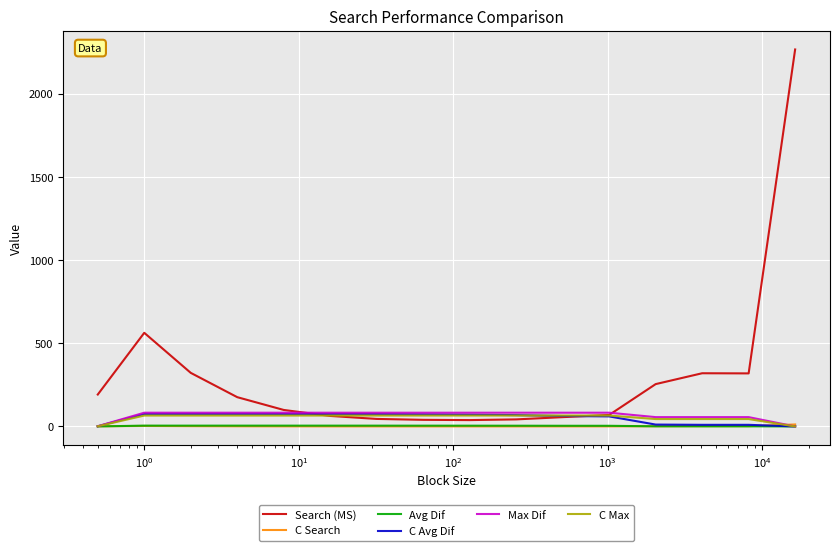

What is the greatest value displayed?

2265.6